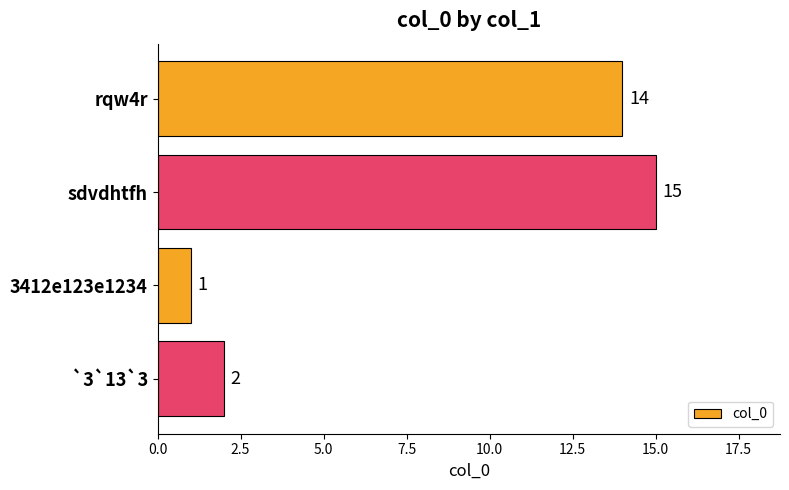

Read the value at rqw4r, to the nearest 5.

15